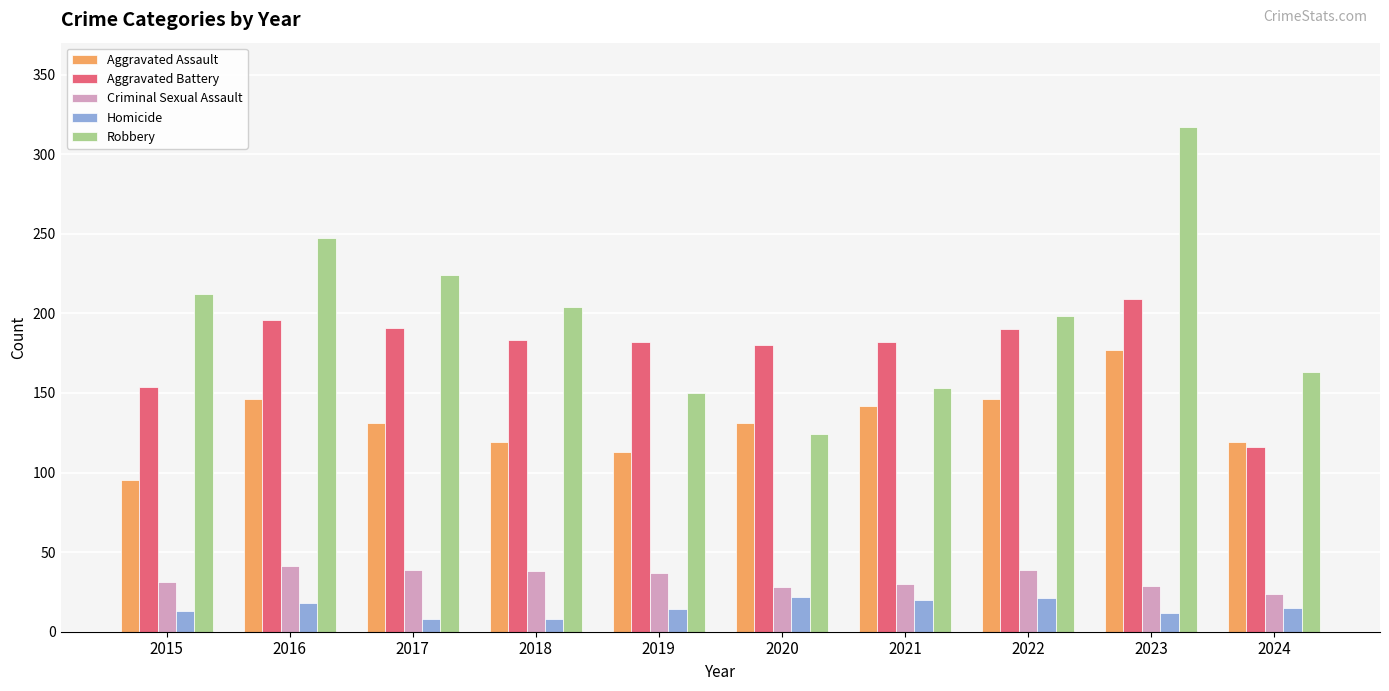

How many series are shown in this chart?

5